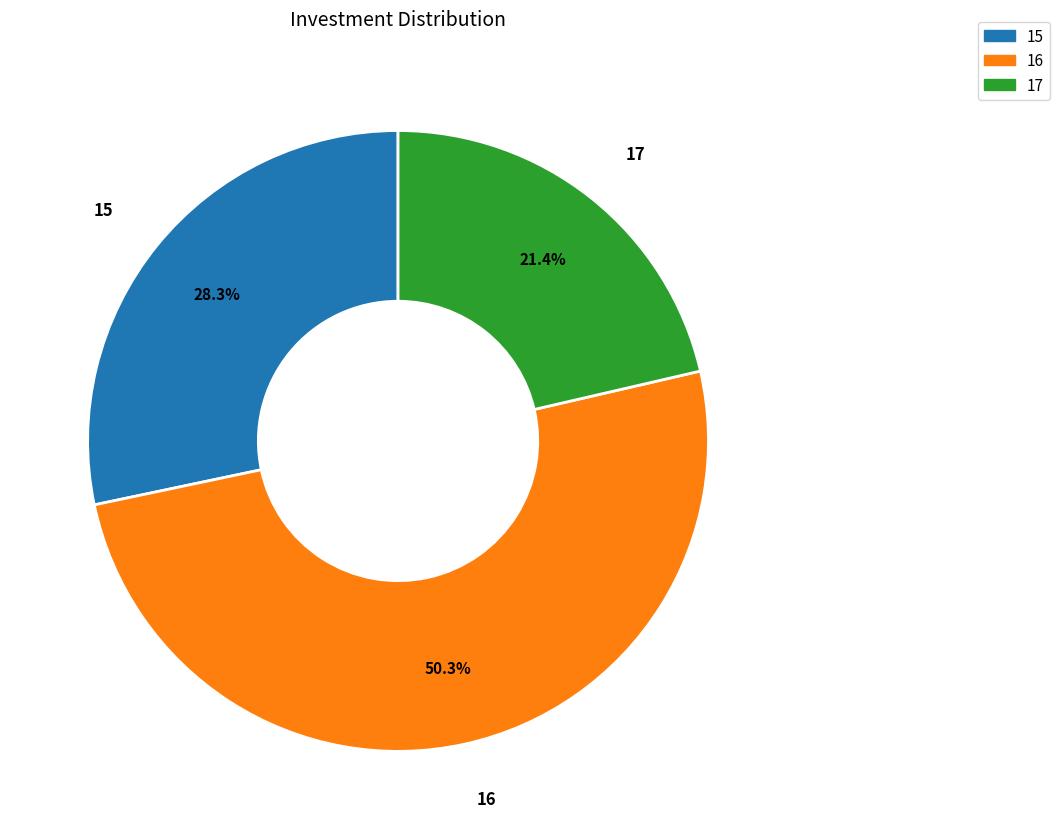

Does 15 represent more than half of the total?

No